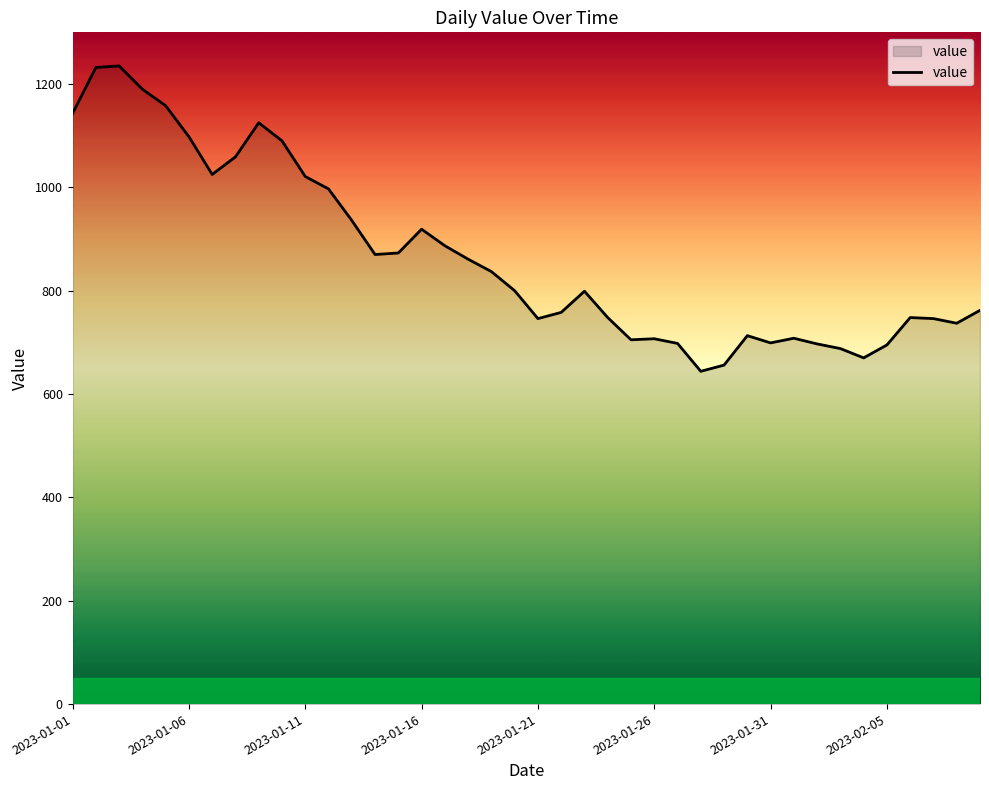

What is the smallest value displayed?

644